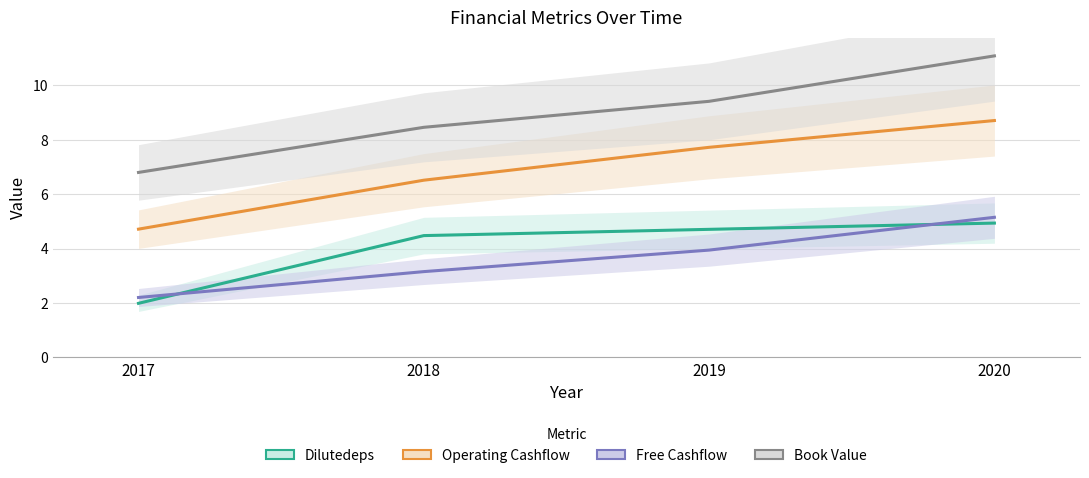

The Dilutedeps series shows 4.9 at 2020. True or false?

True